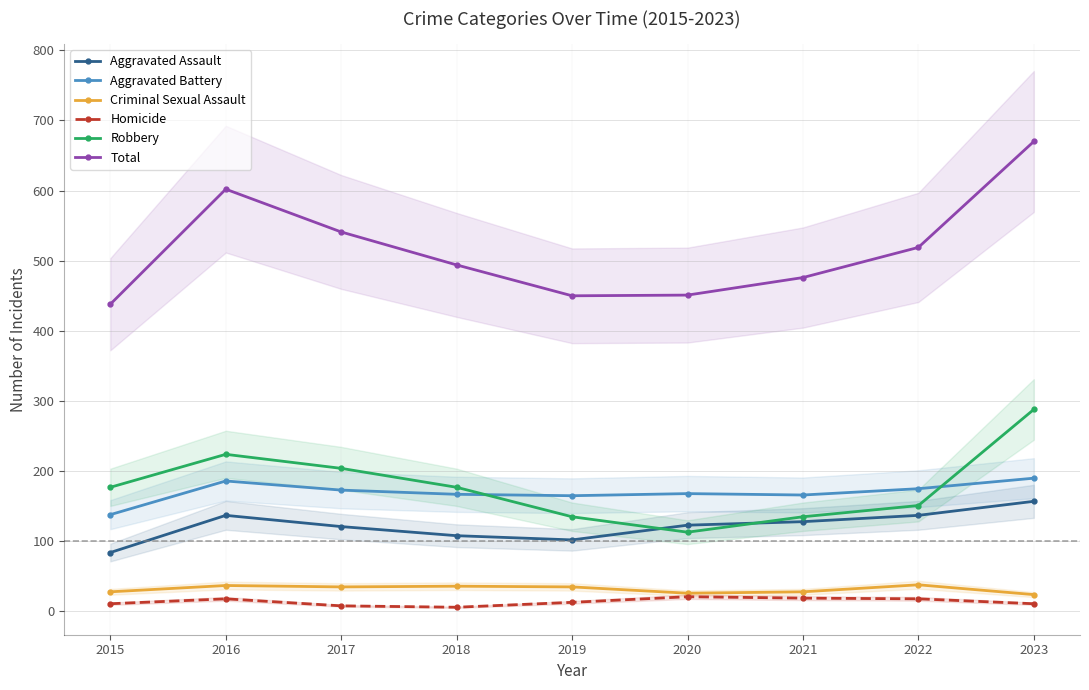

What is the sum of all Aggravated Battery values?

1528